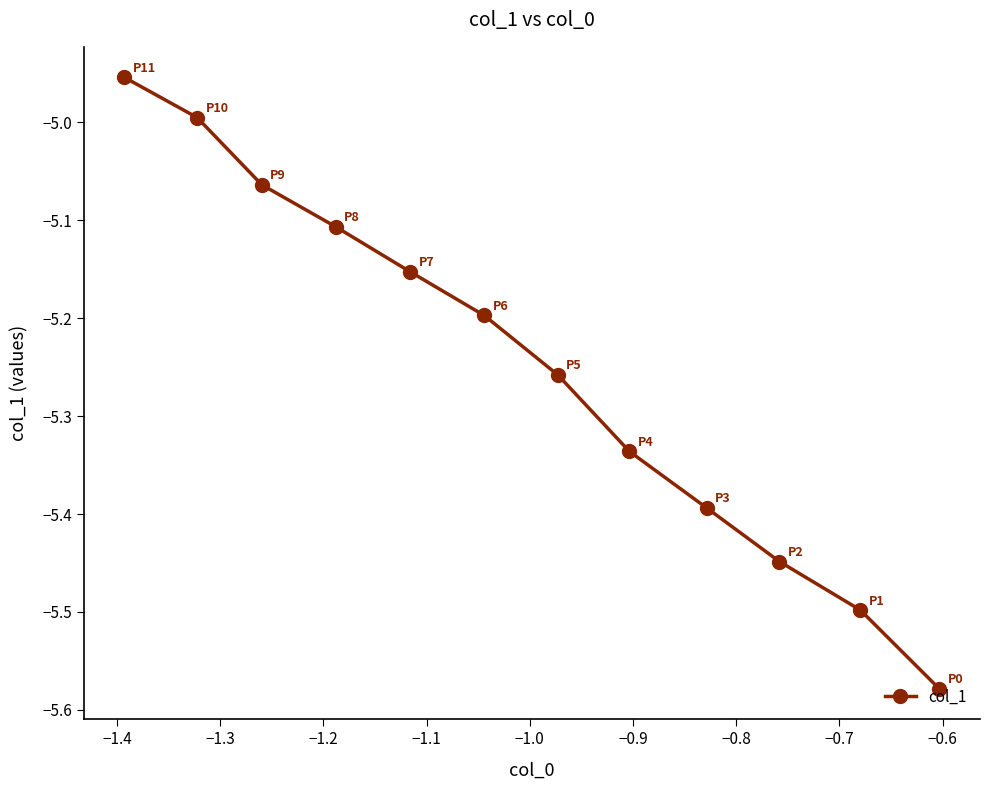

What is the value of the 9th point from the left?

-5.1